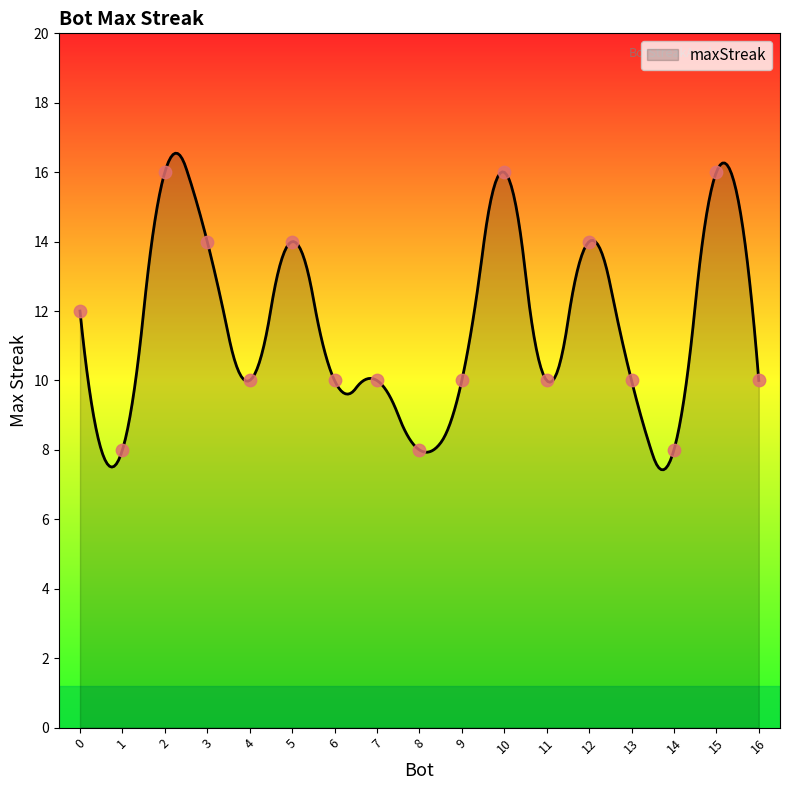

Which has a higher value, 12 or 15?

15